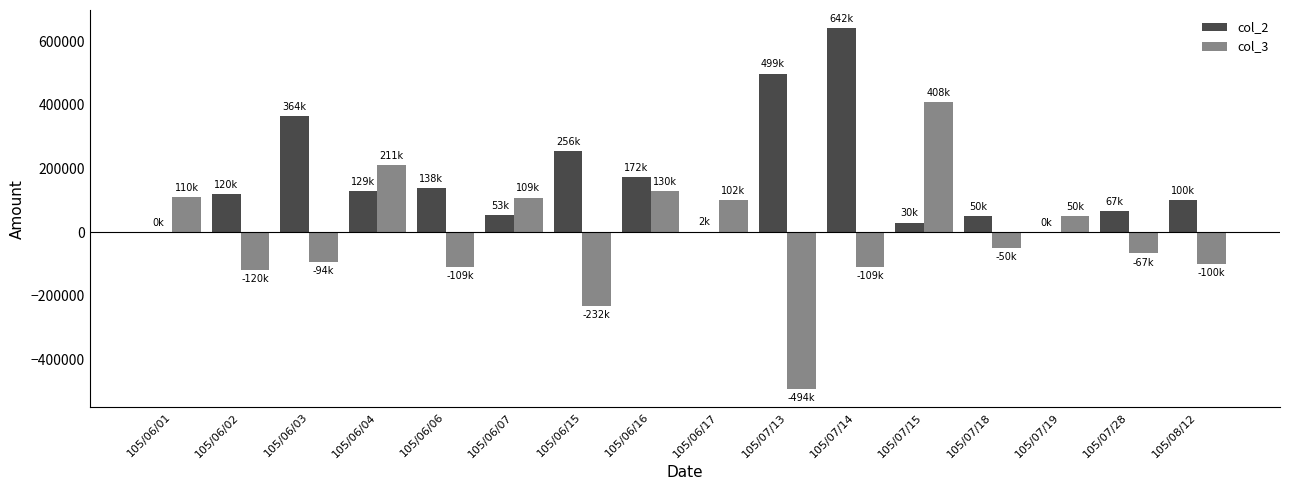

What is the greatest value displayed?

642000